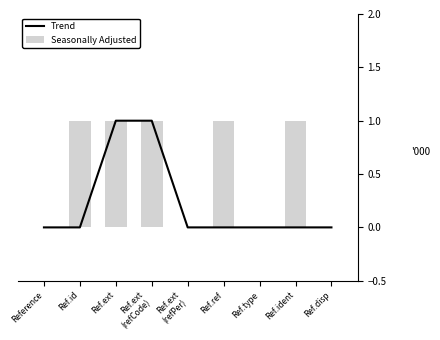

At which label does Seasonally Adjusted reach its peak?

Ref.id